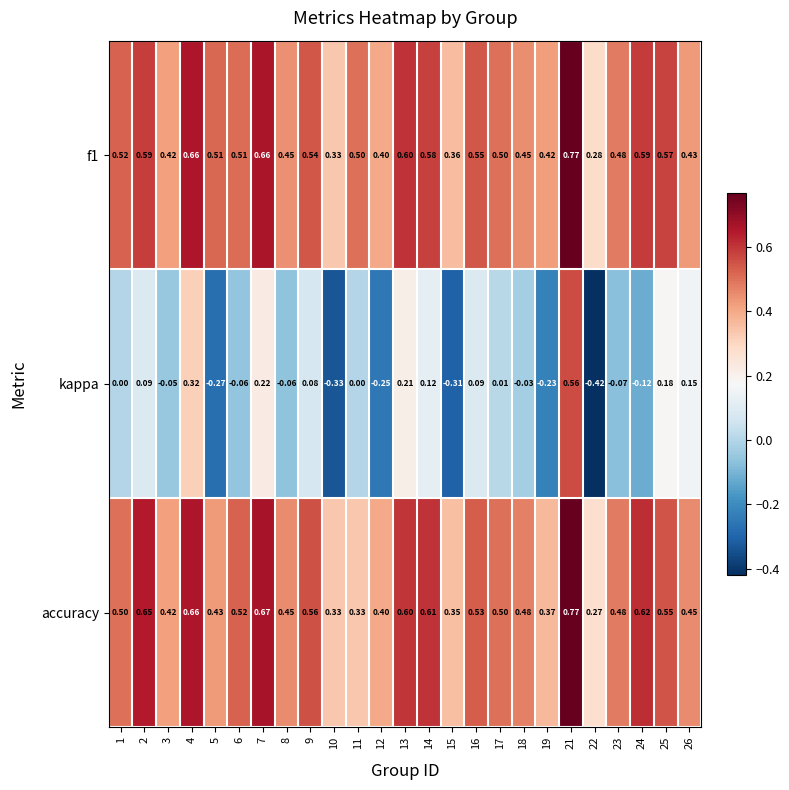

Which series changed the most between 16 and 21?

kappa